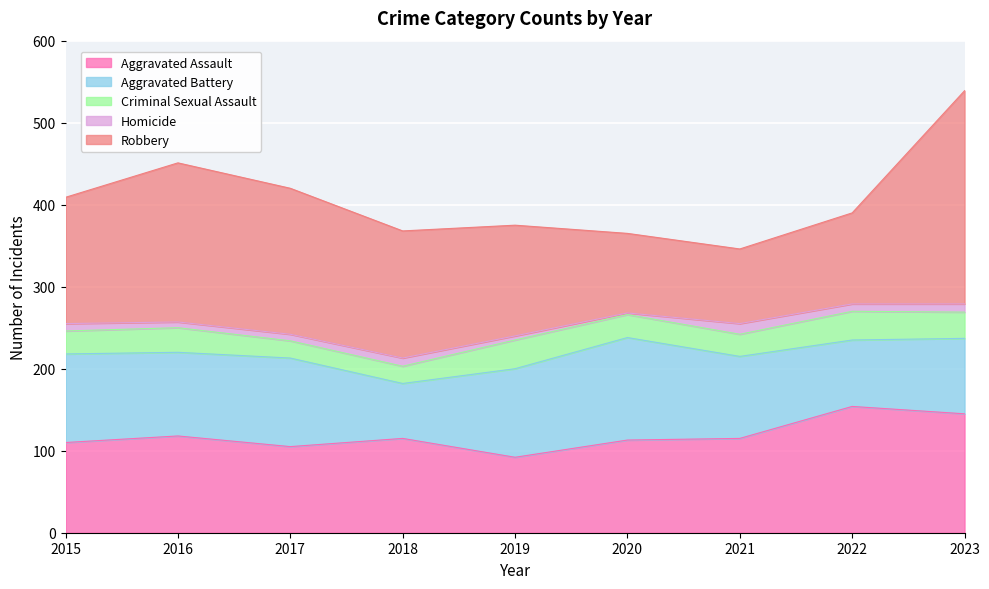

True or false: Aggravated Assault has a value of 268 at 2022.

False